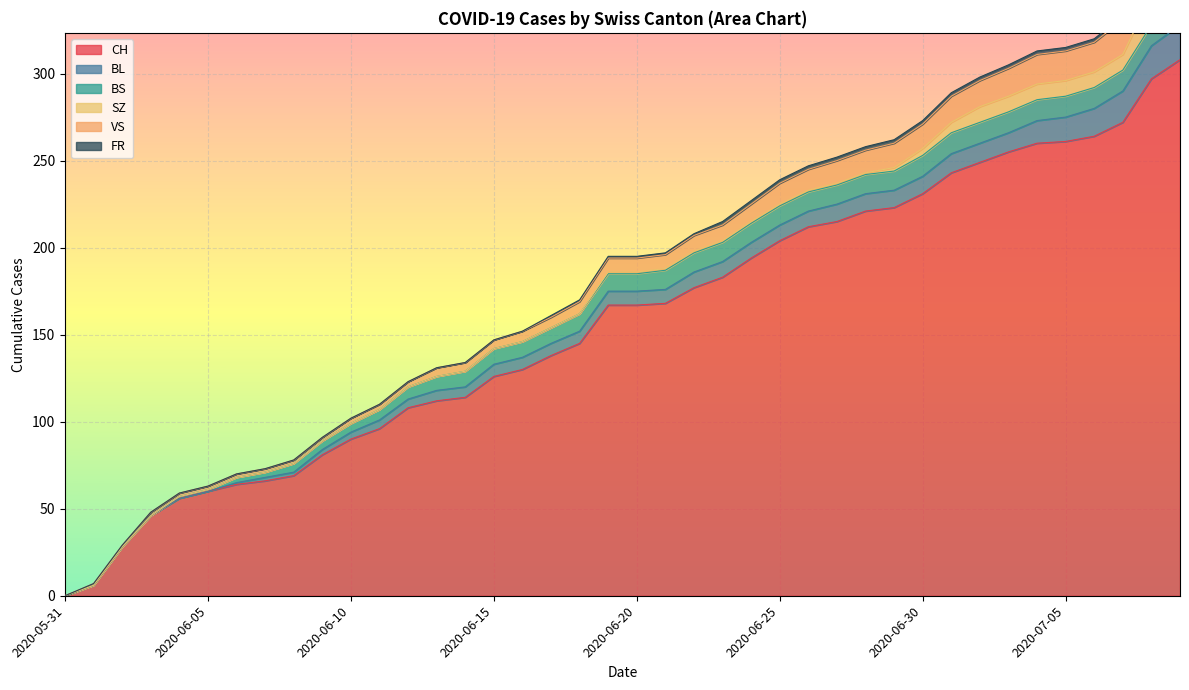

At how many categories does at least one series exceed 56?

35